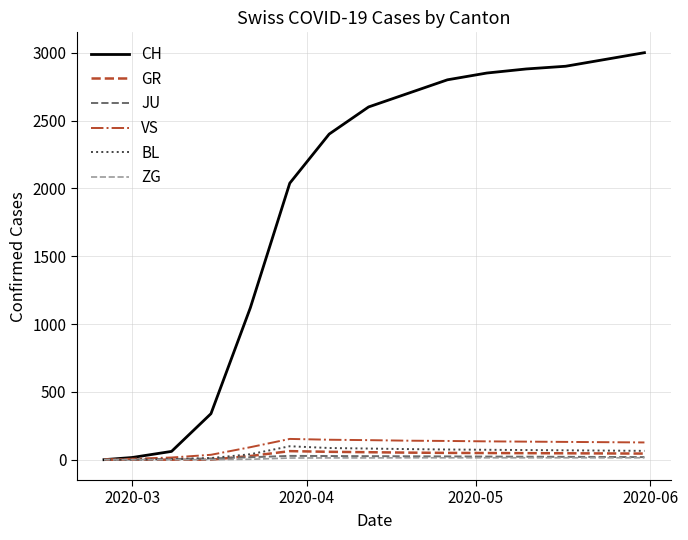

What is the maximum value for VS?

153